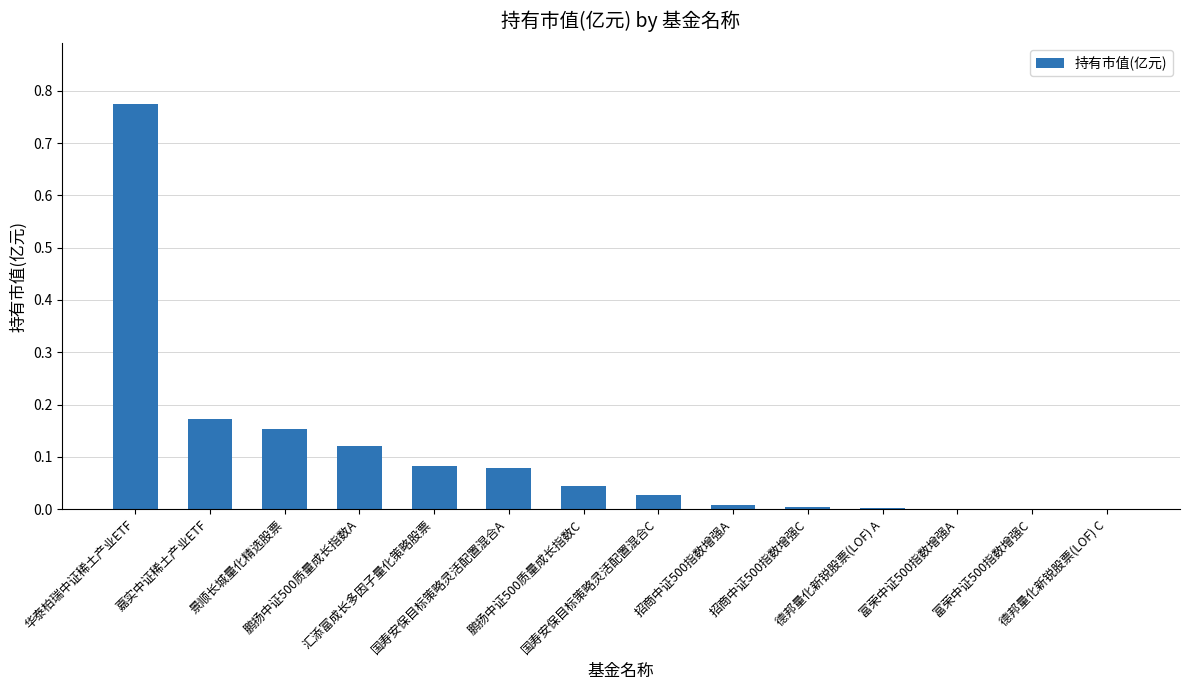

What is the sum of all values?

1.5